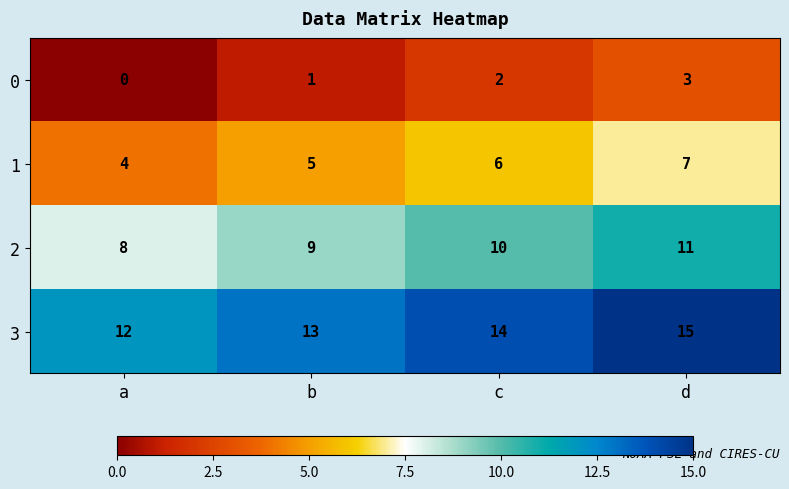

What is the difference between the highest and lowest values at d?

12